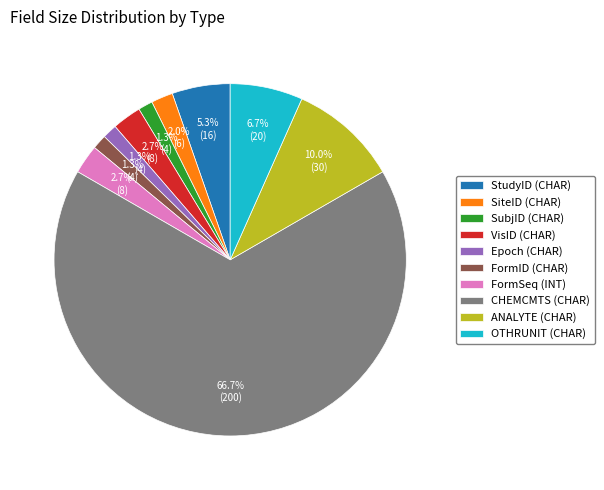

How many slices are in this pie chart?

10